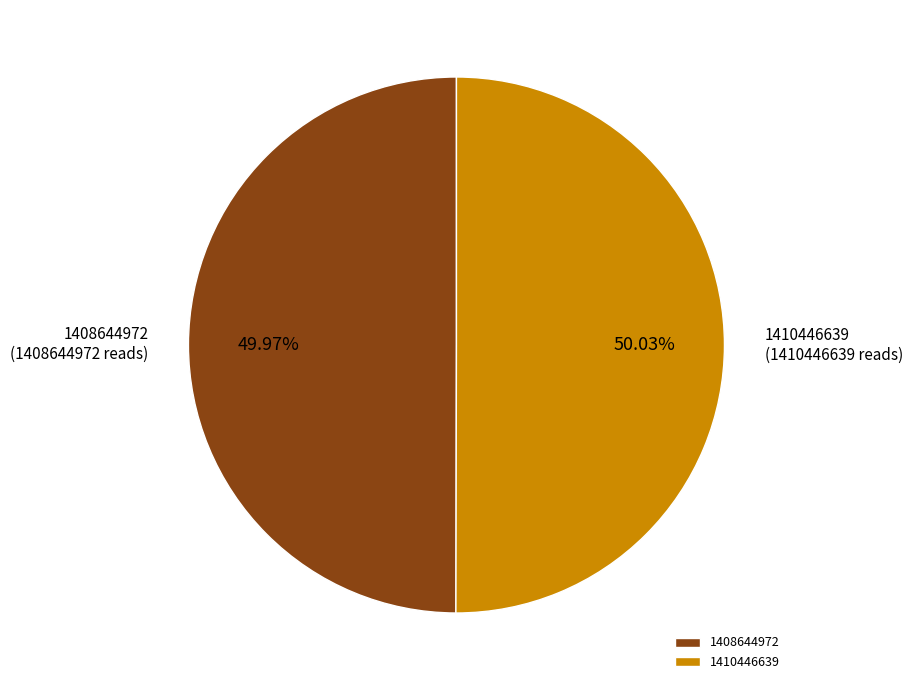

True or false: 1408644972 accounts for 50% of the total.

True